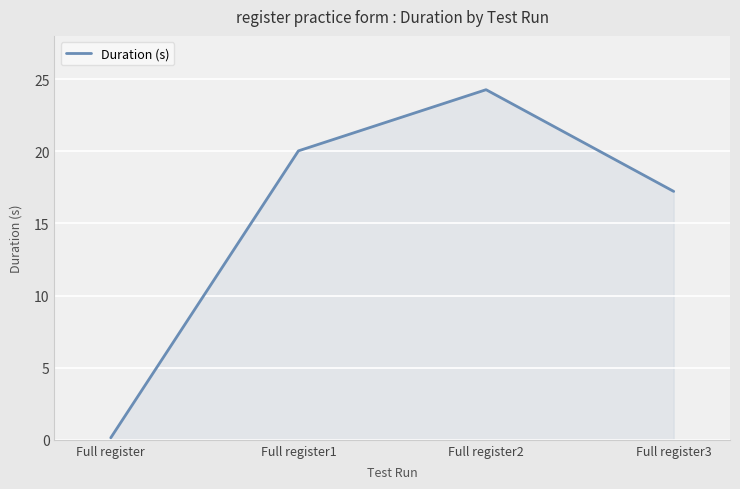

List the labels in order of value, smallest first.

Full register, Full register3, Full register1, Full register2